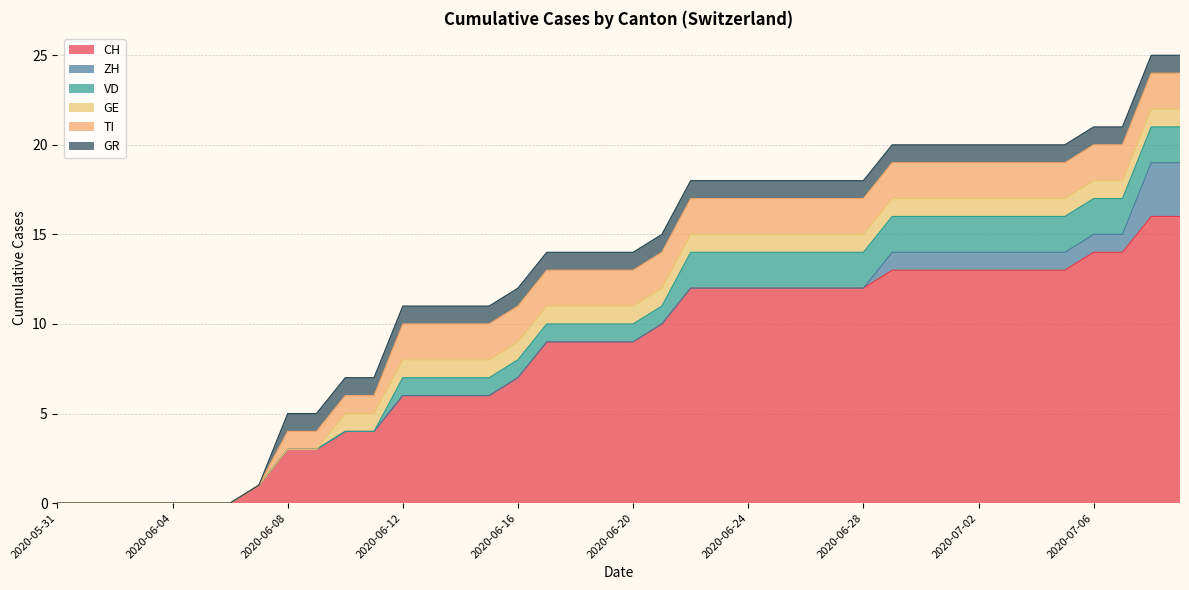

Reading left to right, what are all the values shown in this chart?

CH: 0	0	0	0	0	0	0	1	3	3	4	4	6	6	6	6	7	9	9	9	9	10	12	12	12	12	12	12	12	13	13	13	13	13	13	13	14	14	16	16
ZH: 0	0	0	0	0	0	0	0	0	0	0	0	0	0	0	0	0	0	0	0	0	0	0	0	0	0	0	0	0	1	1	1	1	1	1	1	1	1	3	3
VD: 0	0	0	0	0	0	0	0	0	0	0	0	1	1	1	1	1	1	1	1	1	1	2	2	2	2	2	2	2	2	2	2	2	2	2	2	2	2	2	2
GE: 0	0	0	0	0	0	0	0	0	0	1	1	1	1	1	1	1	1	1	1	1	1	1	1	1	1	1	1	1	1	1	1	1	1	1	1	1	1	1	1
TI: 0	0	0	0	0	0	0	0	1	1	1	1	2	2	2	2	2	2	2	2	2	2	2	2	2	2	2	2	2	2	2	2	2	2	2	2	2	2	2	2
GR: 0	0	0	0	0	0	0	0	1	1	1	1	1	1	1	1	1	1	1	1	1	1	1	1	1	1	1	1	1	1	1	1	1	1	1	1	1	1	1	1